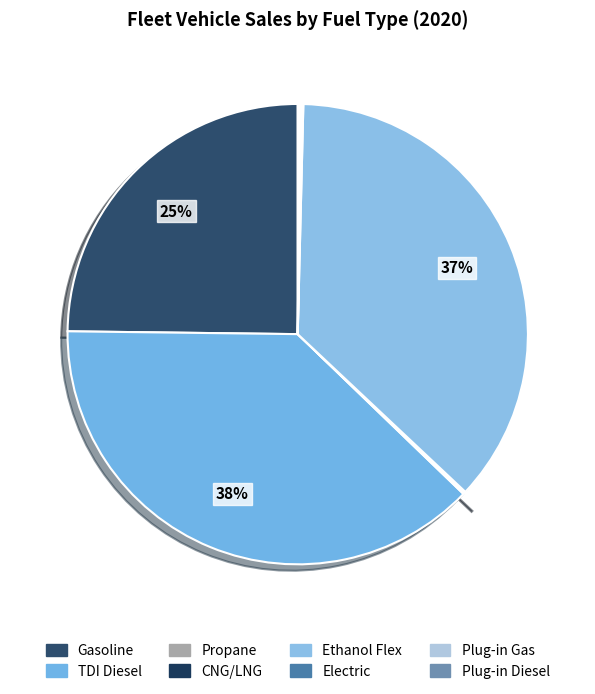

What is the change in value from Ethanol Flex to Plug-in Diesel?

-265.9